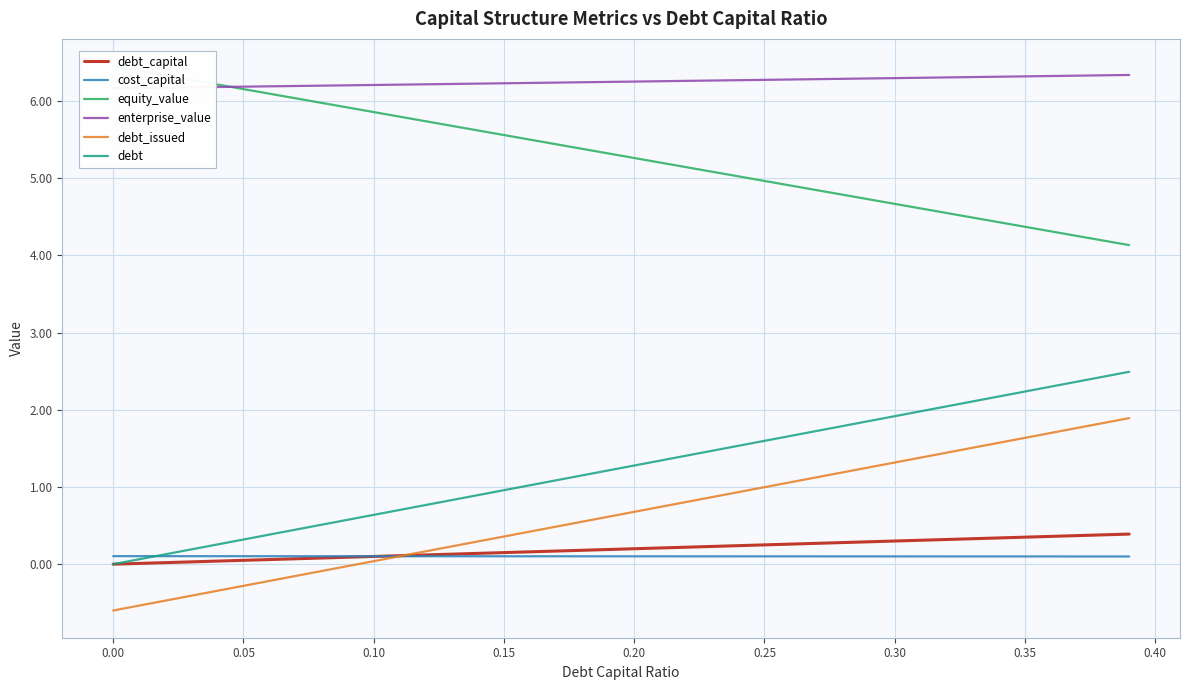

True or false: equity_value and debt cross at least once.

False